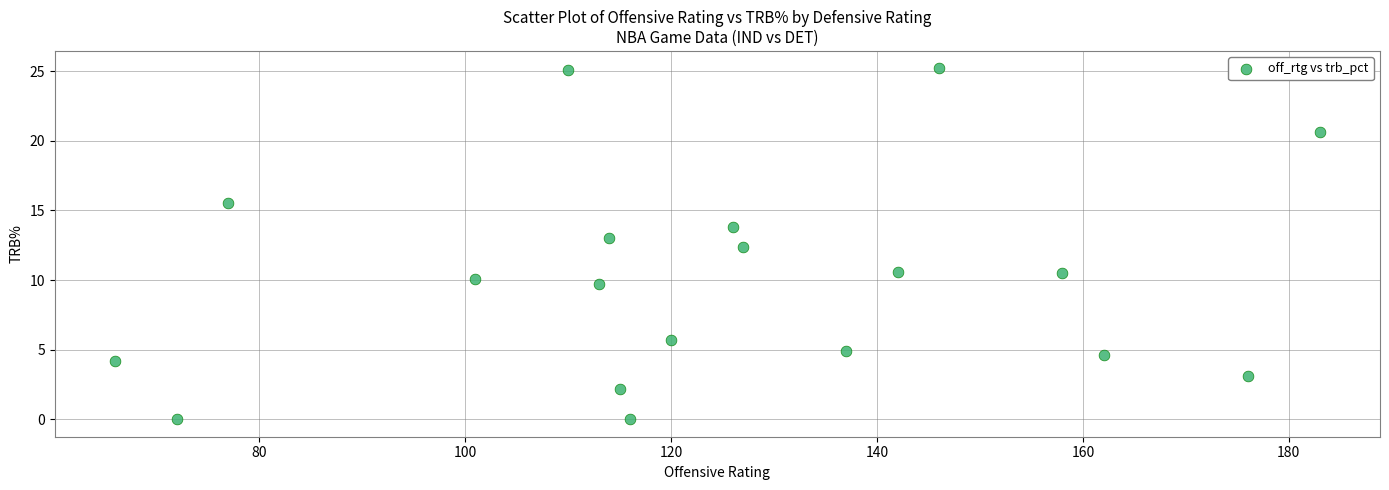

What is the range of Y values (max minus min)?

25.2